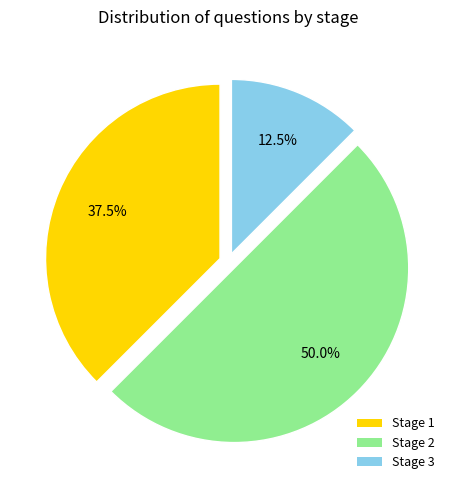

What is the total percentage of Stage 2 and Stage 3?

62.5%